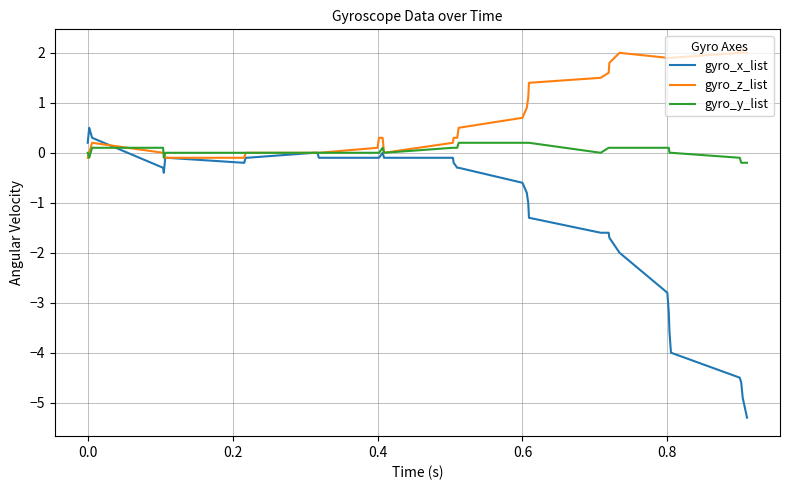

Which series has the widest spread of values?

gyro_x_list